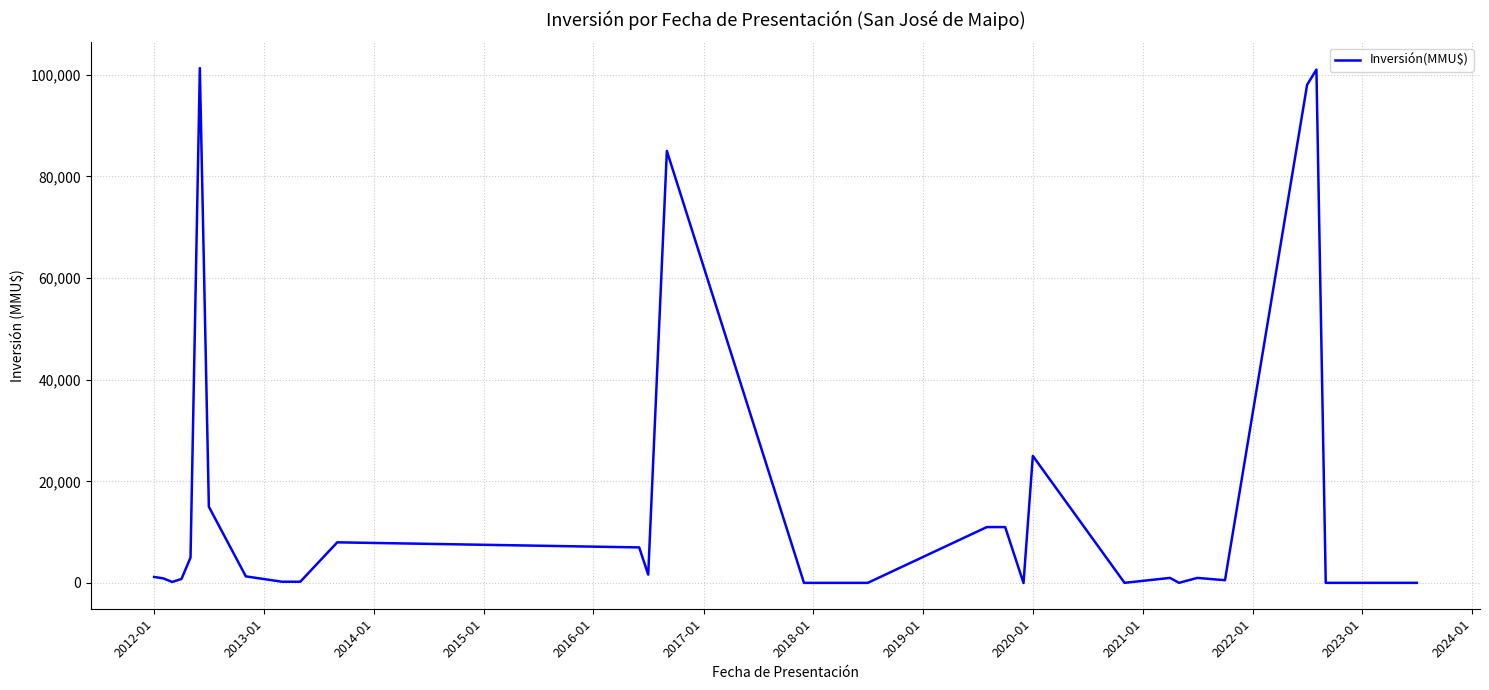

What is the maximum value shown in the chart?

101300